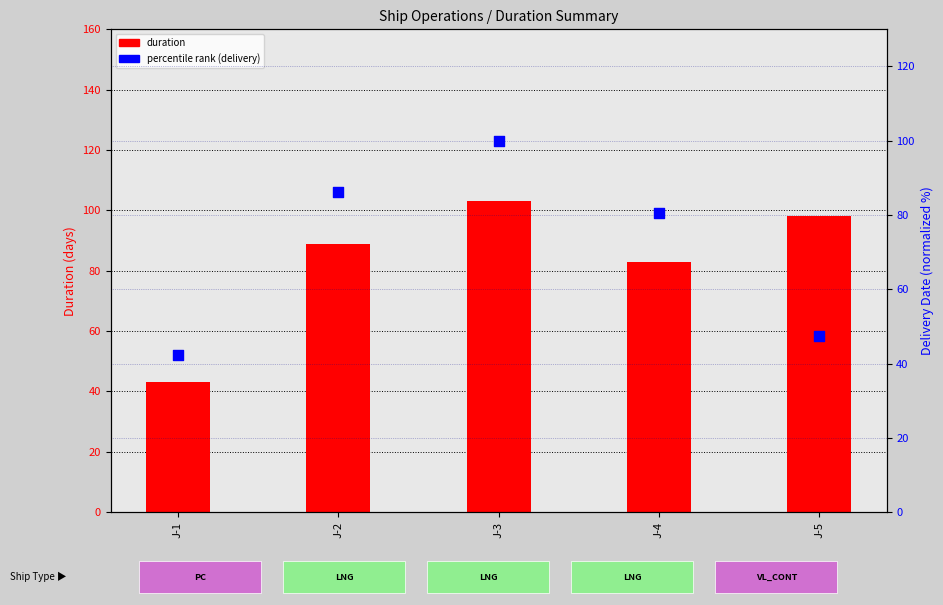

What are all the series names shown in the legend?

duration, percentile rank (delivery)